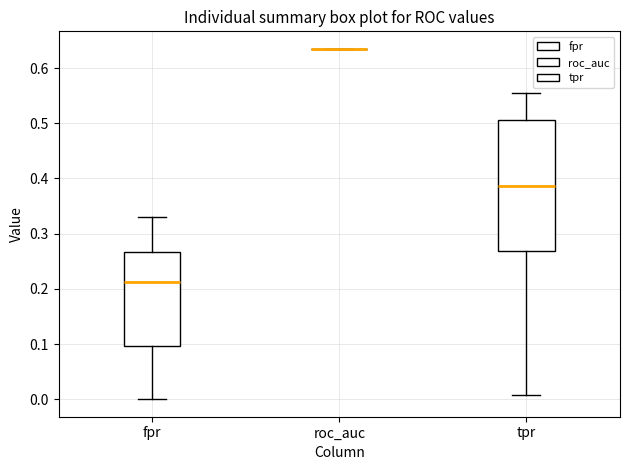

Comparing the boxes themselves (not the whiskers), which one is the tallest?

tpr